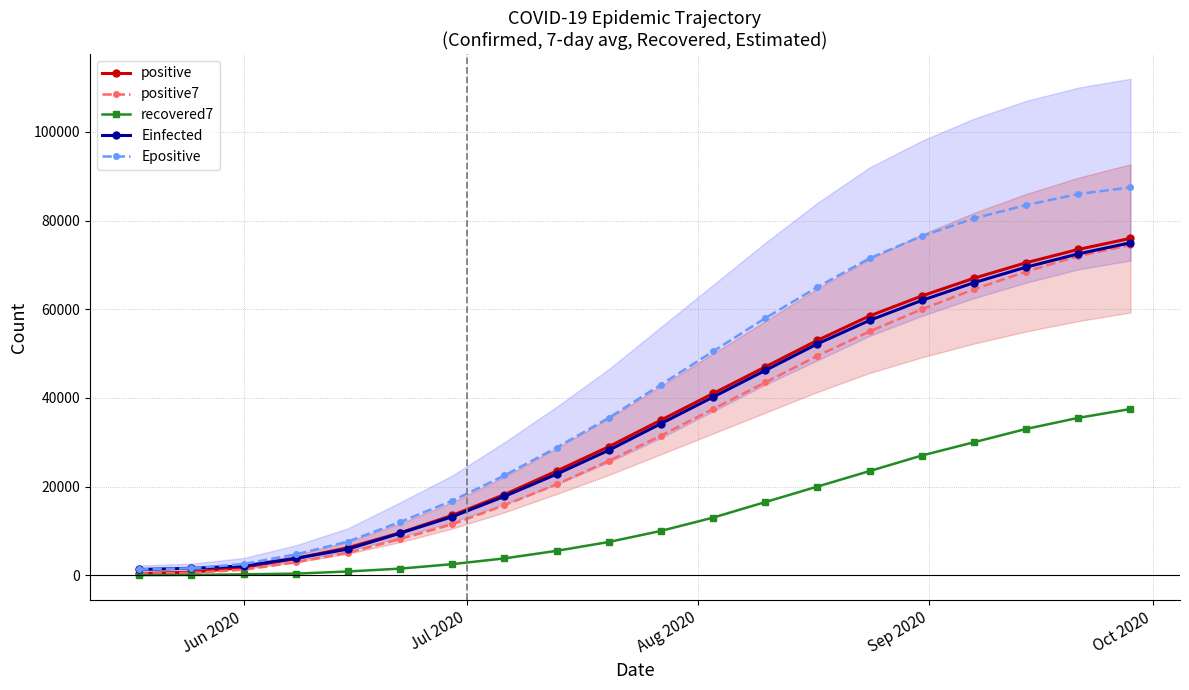

True or false: positive and Epositive intersect in this chart.

False